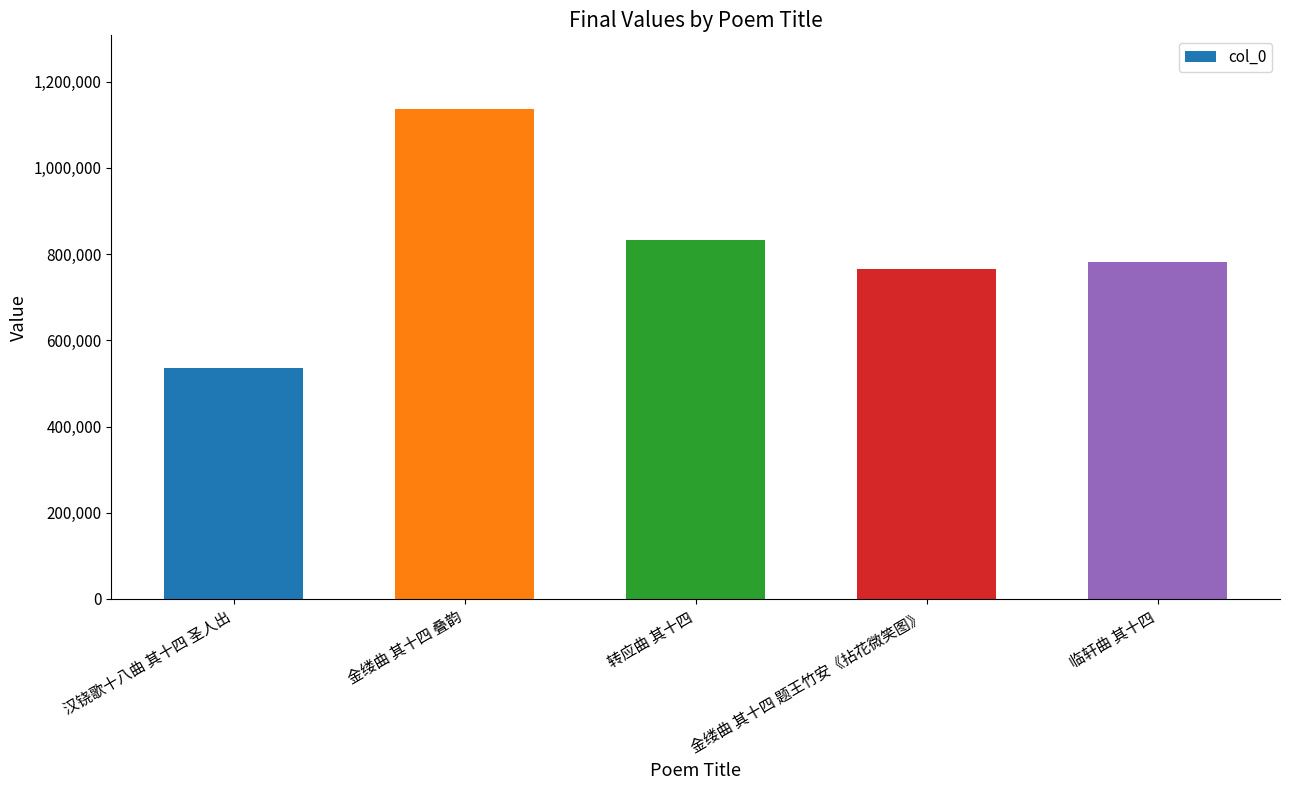

Read the value at 金缕曲 其十四 题王竹安《拈花微笑图》, to the nearest 50.

765700